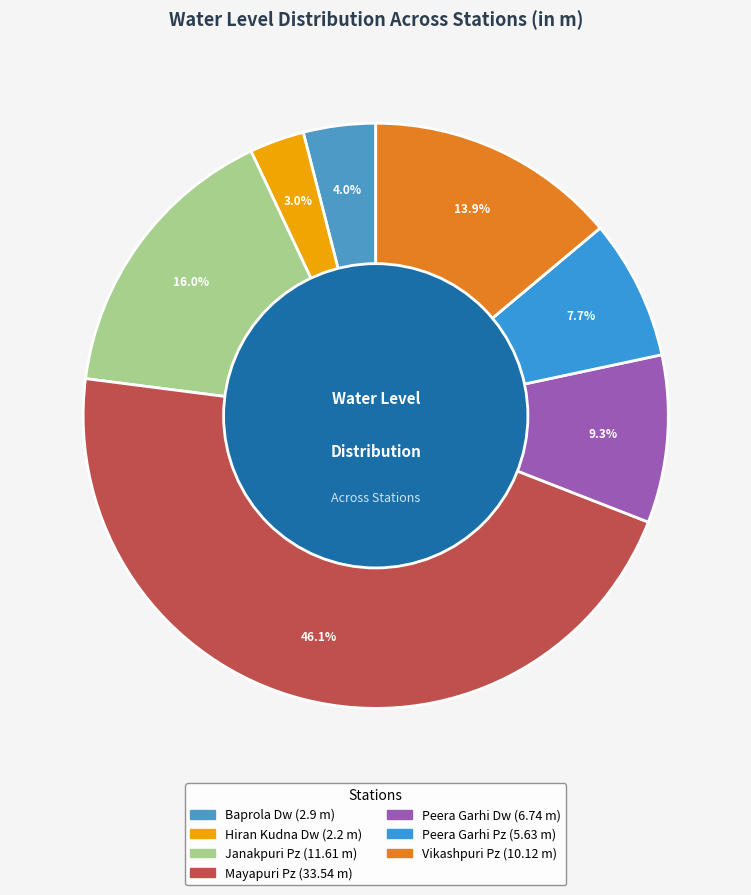

What is the change in value from Hiran Kudna Dw to Mayapuri Pz?

+31.3